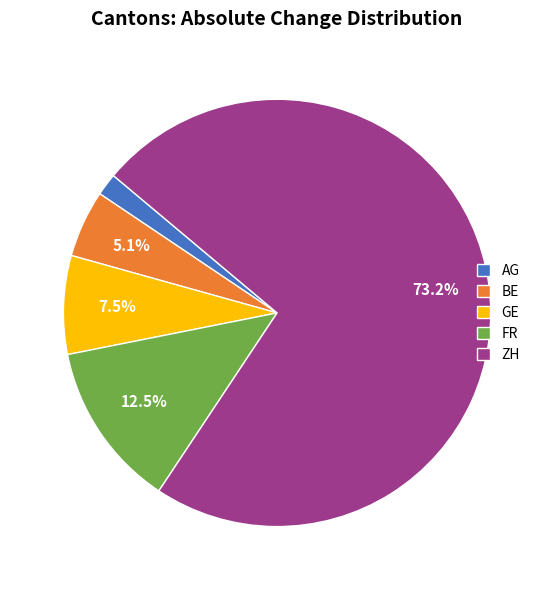

What percentage is NOT represented by ZH?

26.8%